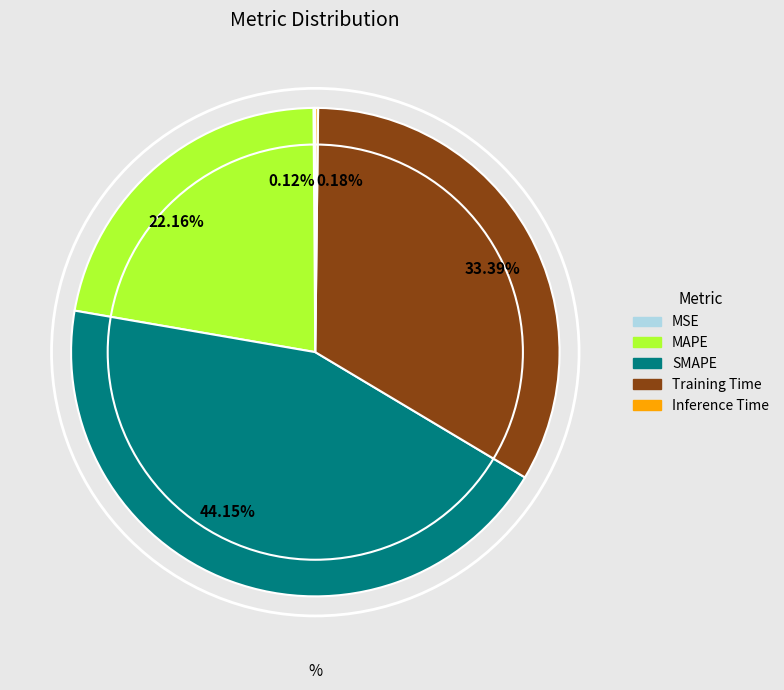

What percentage is NOT represented by SMAPE?

55.9%